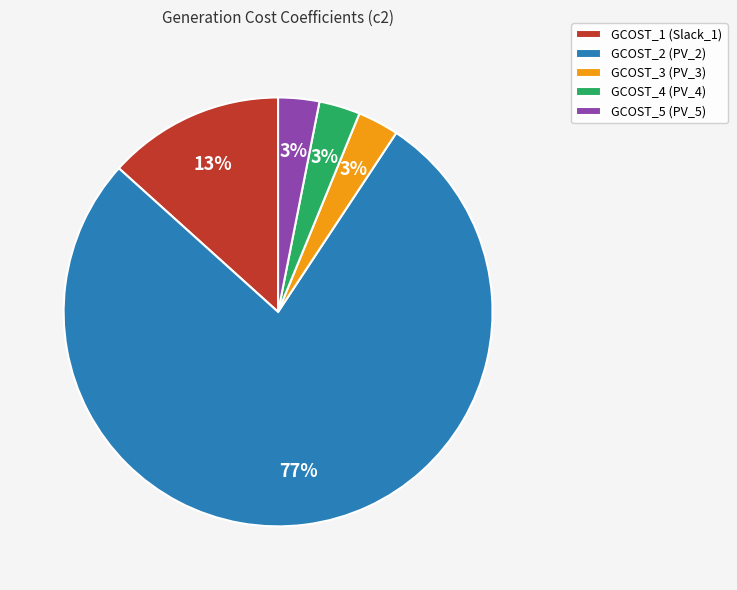

True or false: GCOST_5 (PV_5) accounts for 9% of the total.

False